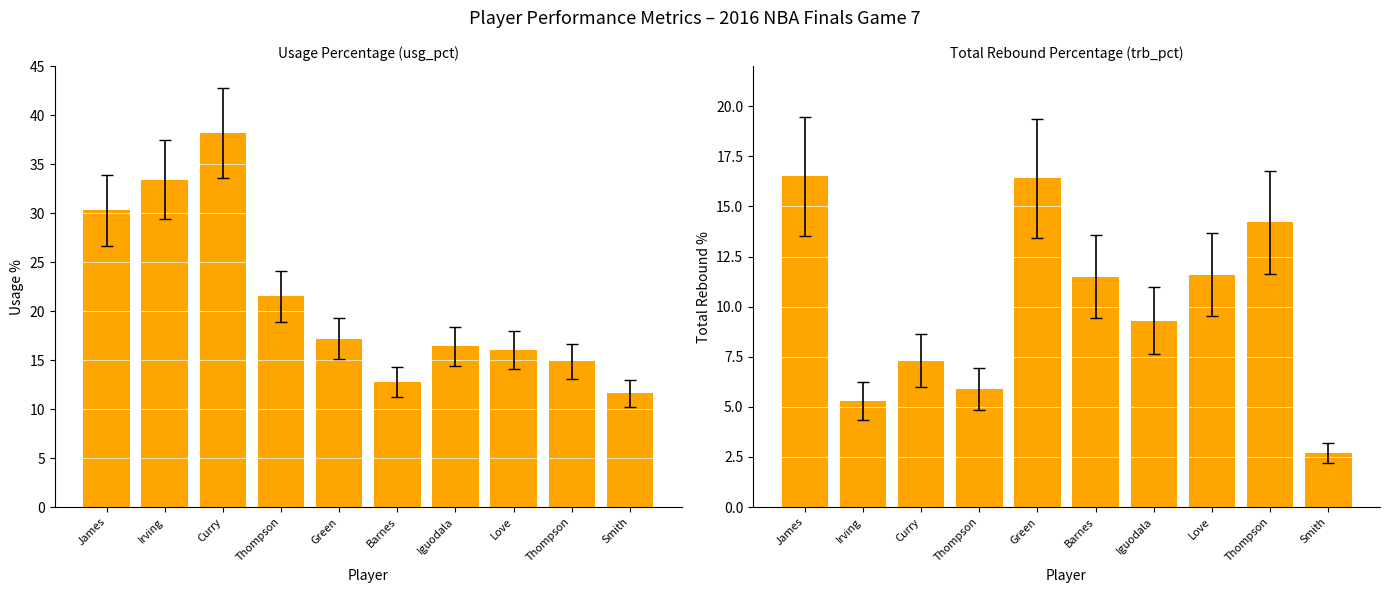

What is the label of the 3rd bar from the left?

Curry